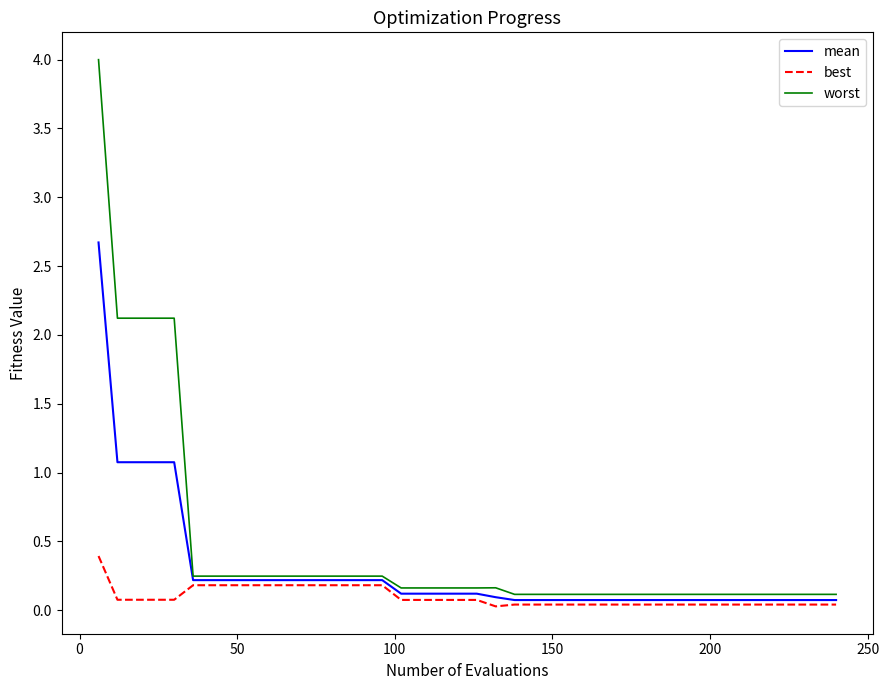

List the series in order of their overall mean, highest first.

worst, mean, best